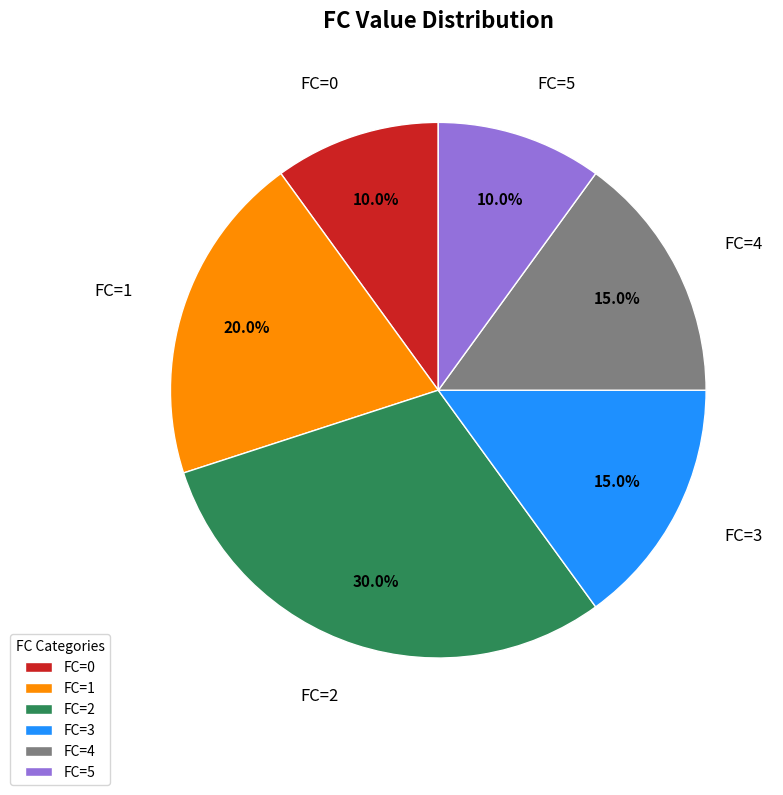

To the nearest percent, what percentage of the pie is FC=4?

15%